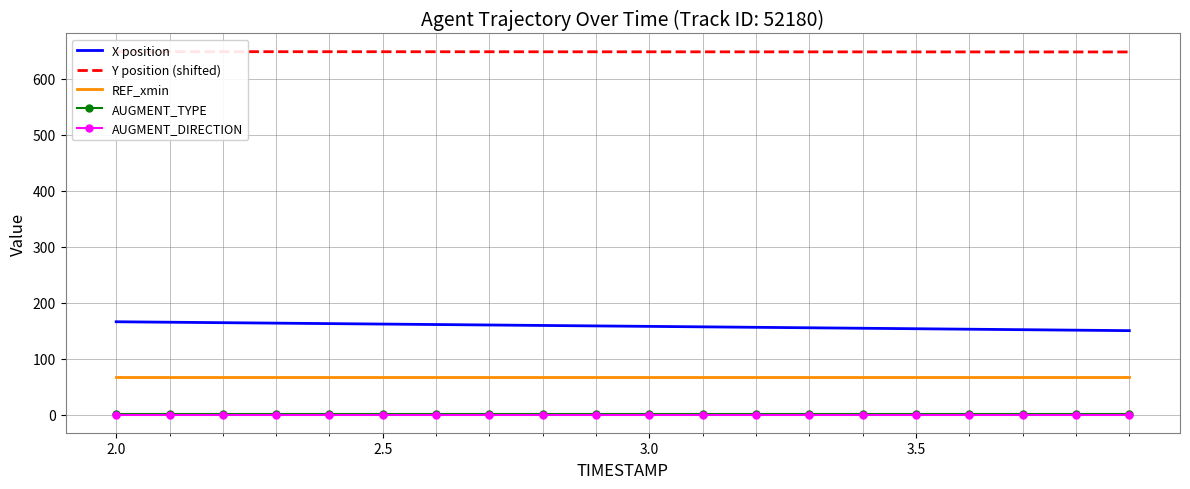

True or false: REF_xmin and AUGMENT_DIRECTION cross at least once.

False